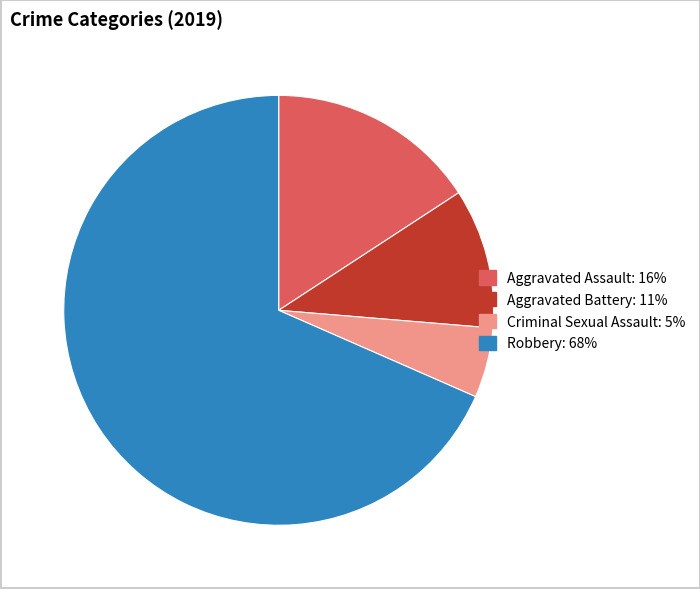

Which has a higher value, Criminal Sexual Assault: 5% or Robbery: 68%?

Robbery: 68%